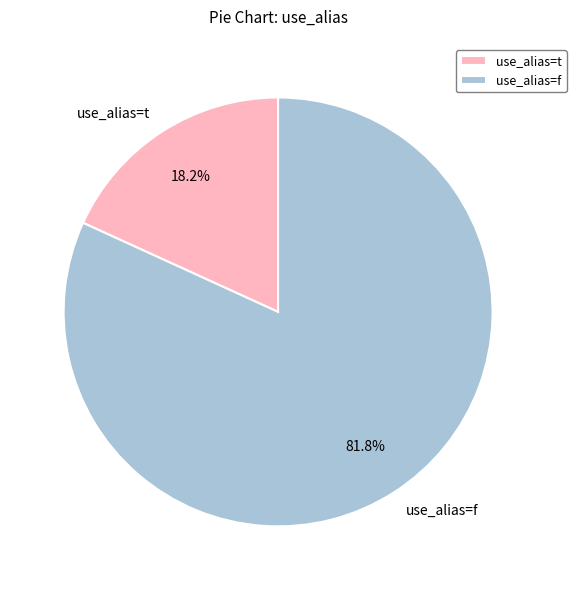

Between use_alias=f and use_alias=t, which is larger?

use_alias=f